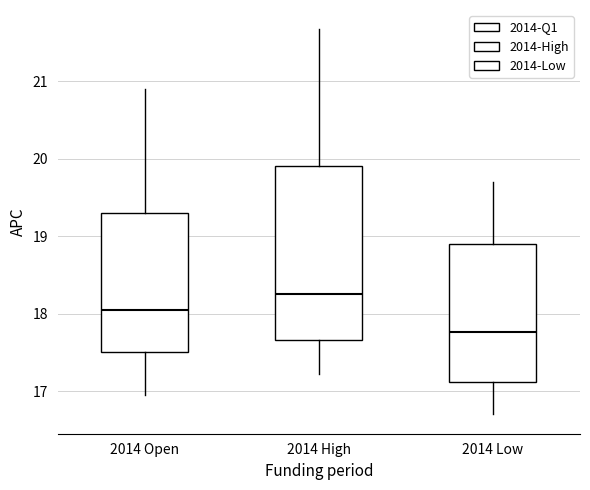

Reading left to right, read every box against the y-axis: the position of its median line, the range the box covers, and the ends of its whiskers. The values are not printed on the chart, so give them approximately, as read against the axis.

2014 Open: median 18.1, box 17.5 to 19.3, whiskers 17.0 to 20.9
2014 High: median 18.3, box 17.7 to 19.9, whiskers 17.2 to 21.7
2014 Low: median 17.8, box 17.1 to 18.9, whiskers 16.7 to 19.7